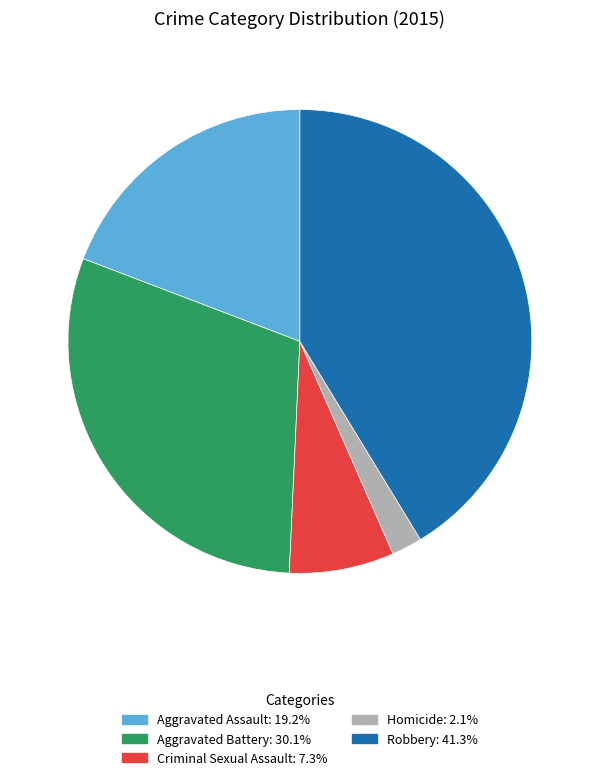

How many slices are in this pie chart?

5